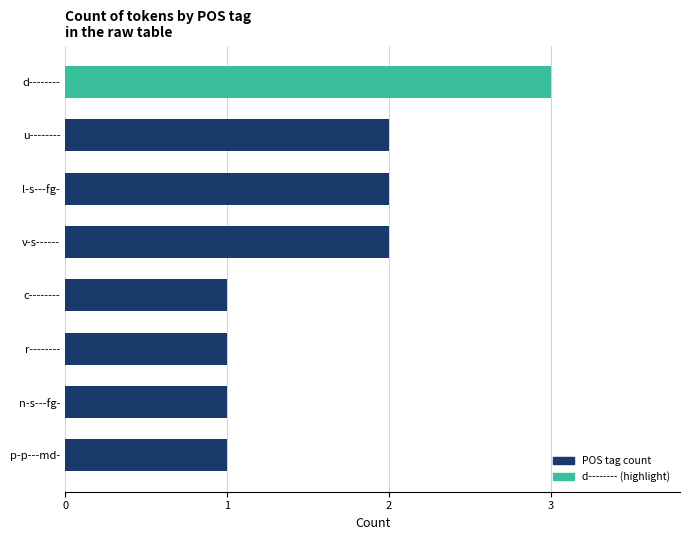

Reading top to bottom, transcribe all the data shown in this chart.

d--------=3	u--------=2	l-s---fg-=2	v-s------=2	c--------=1	r--------=1	n-s---fg-=1	p-p---md-=1